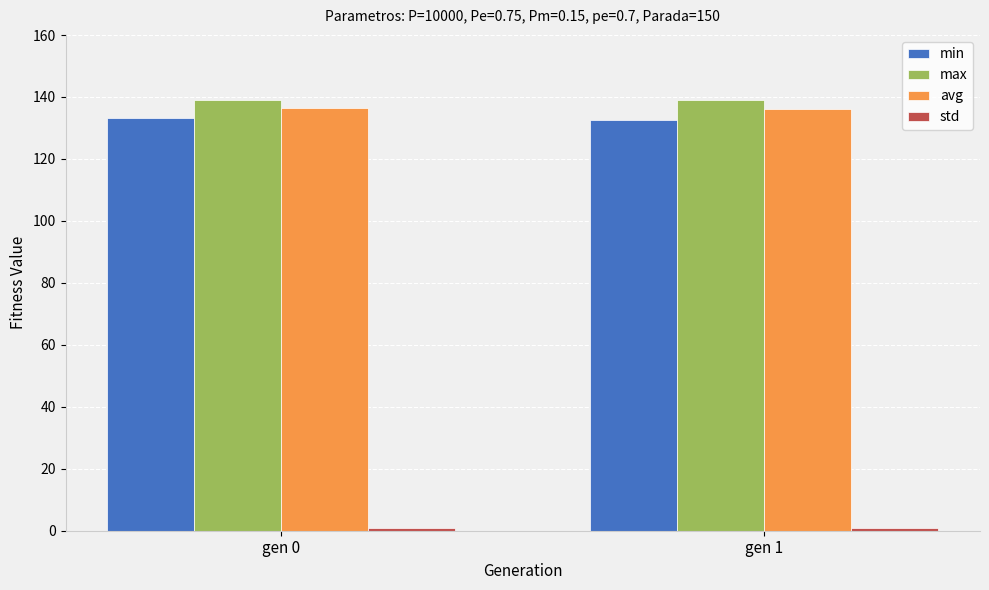

What is the greatest value displayed?

139.2